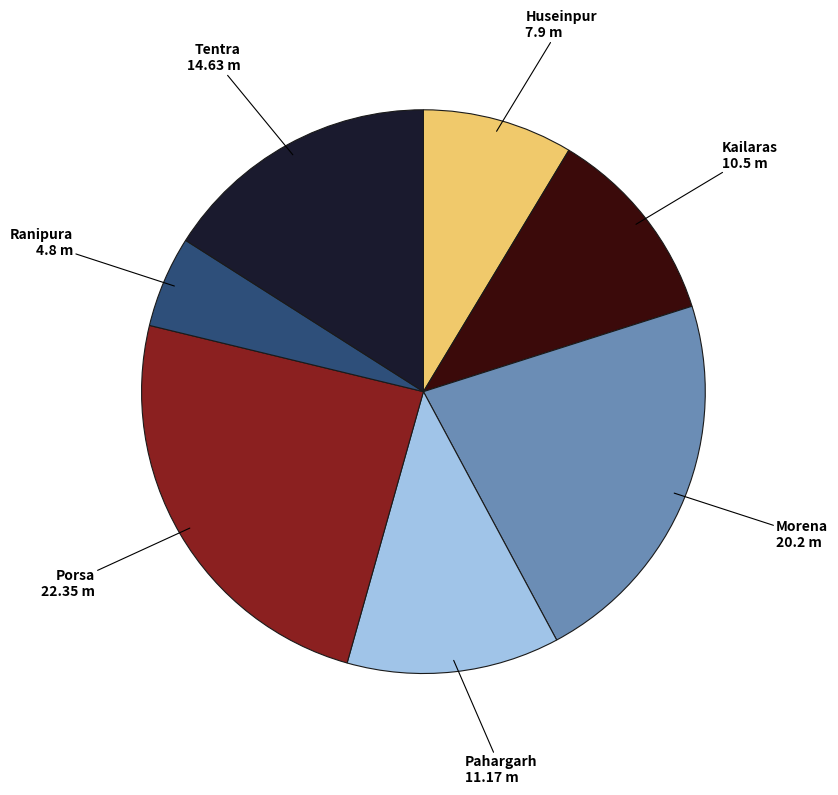

Is there a majority slice in this chart?

No